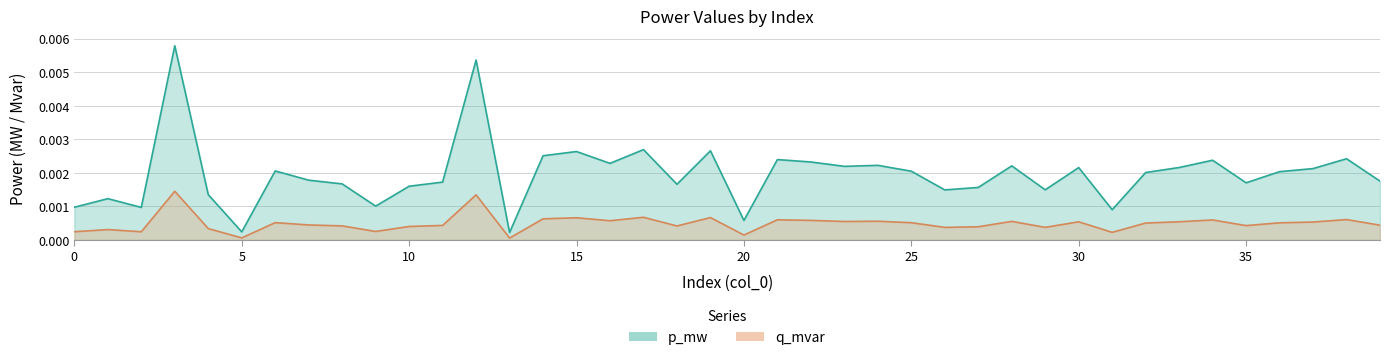

True or false: q_mvar and p_mw cross at least once.

False